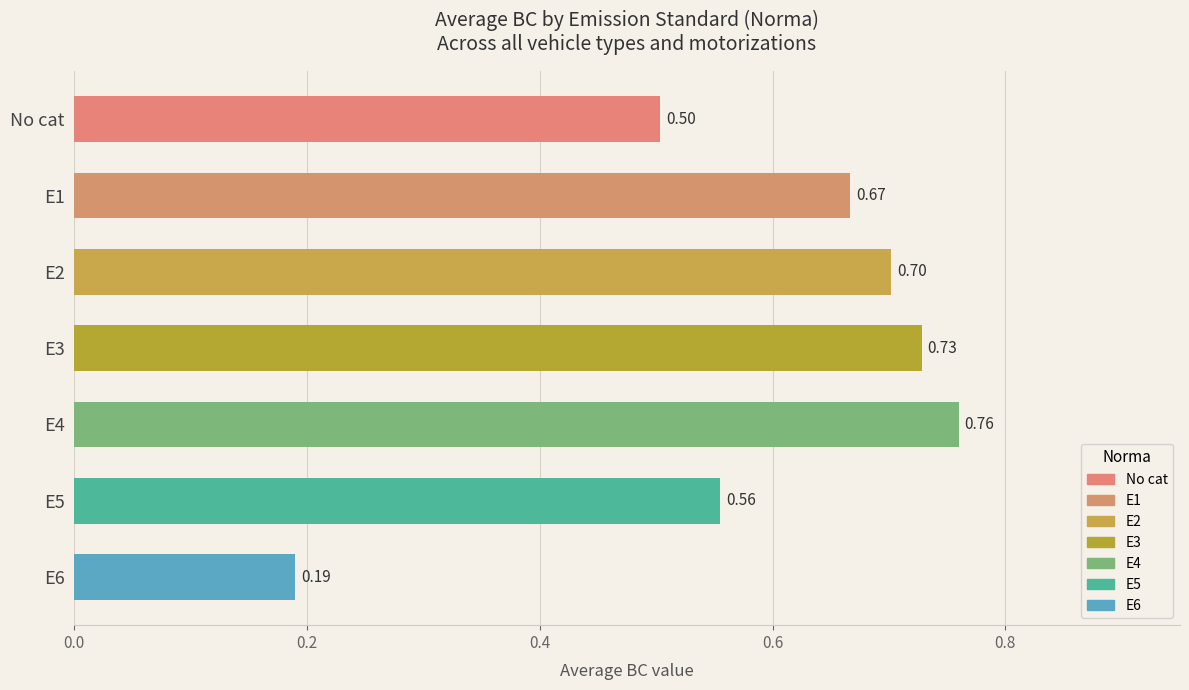

What is the sum of the values at E2 and E4?

1.5